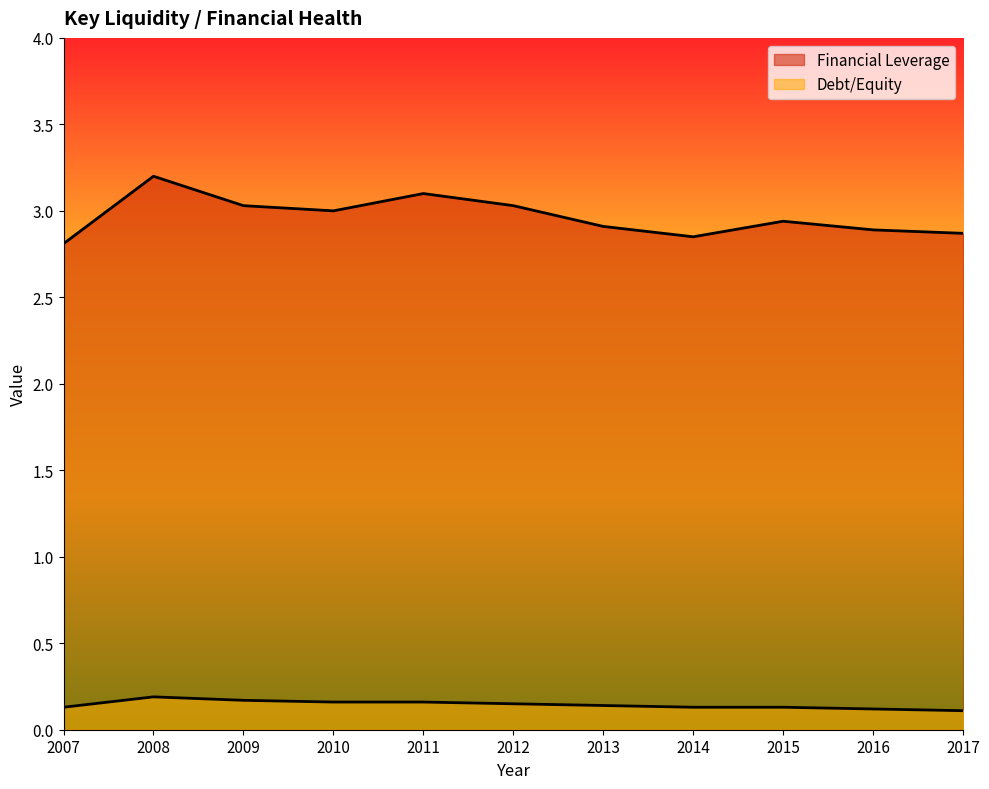

The value of Debt/Equity at 2017 is 0.2. True or false?

False